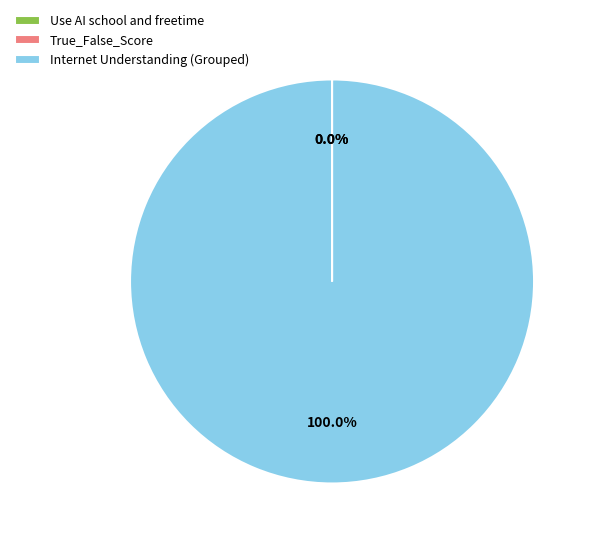

Which category has the biggest portion of the pie?

Internet Understanding (Grouped)